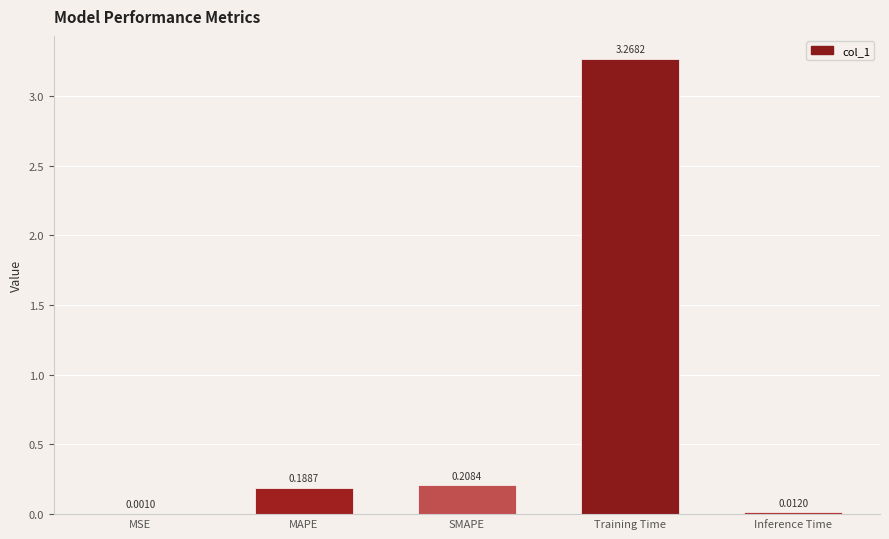

At which category does the chart reach its peak across all series?

Training Time